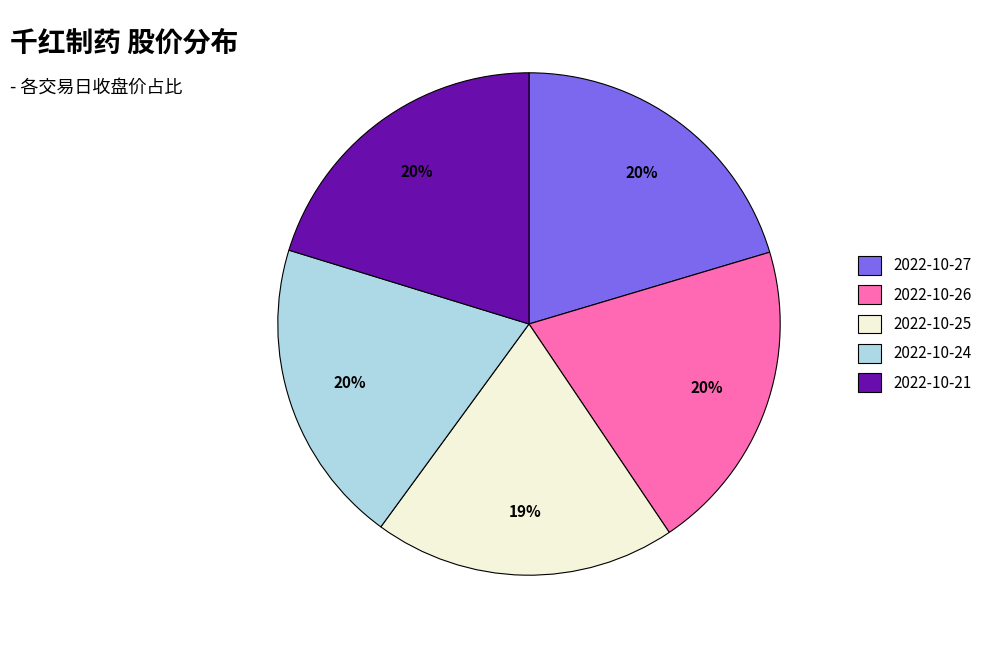

Is it true that 2022-10-24 is 20% of the pie?

True